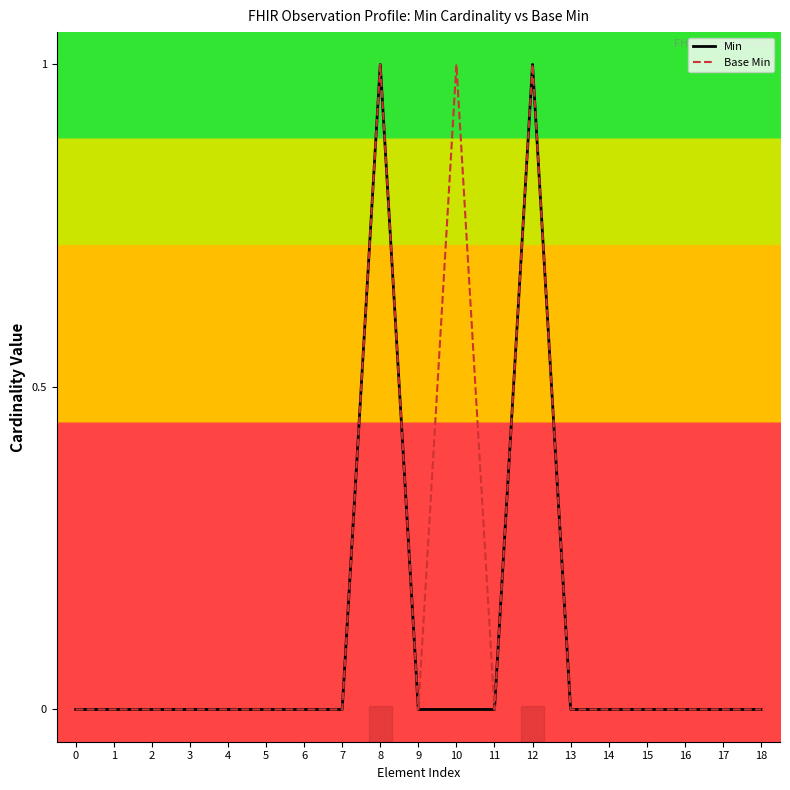

List the series in order of their overall mean, highest first.

Base Min, Min